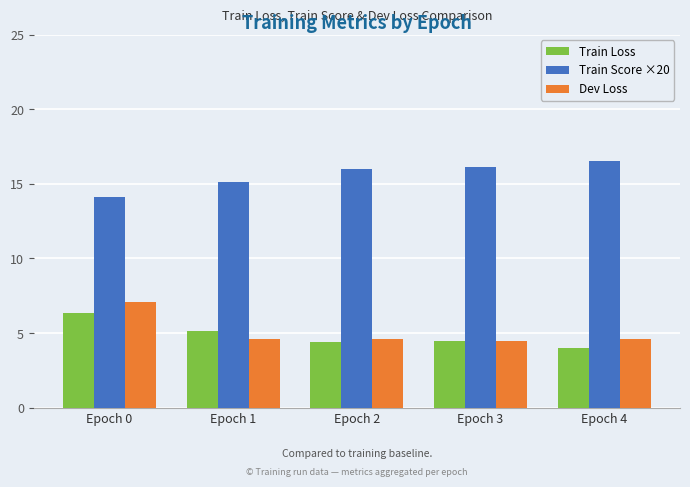

What is the approximate value of Train Score ×20 at Epoch 1?

15.1